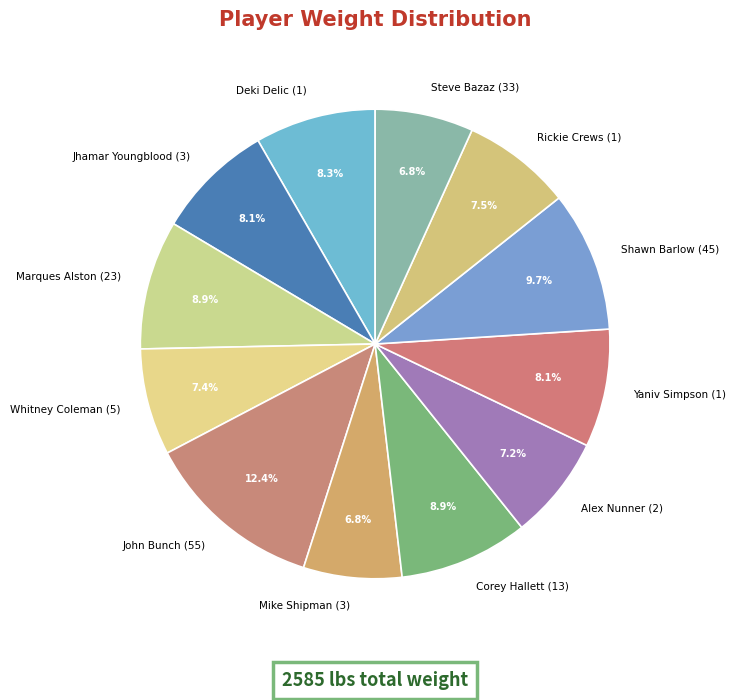

What is the largest slice in the pie chart?

John Bunch (55)